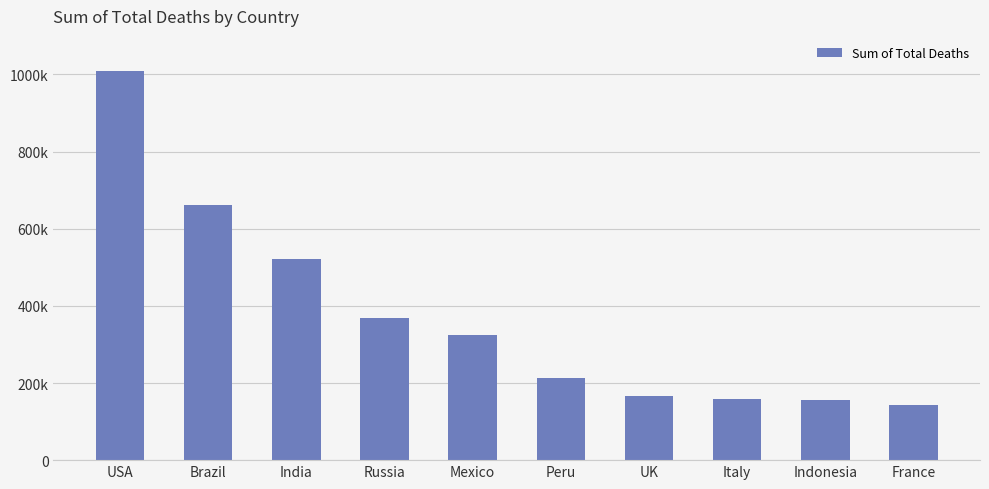

What is the ratio of the value at Brazil to the value at India?

1.3